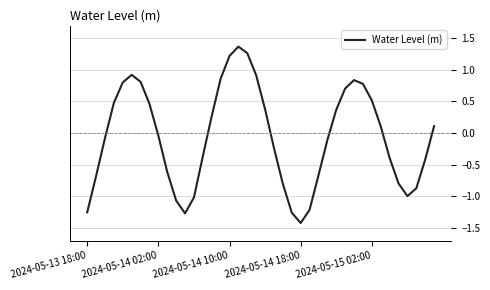

What is the difference between the maximum and minimum values?

2.8